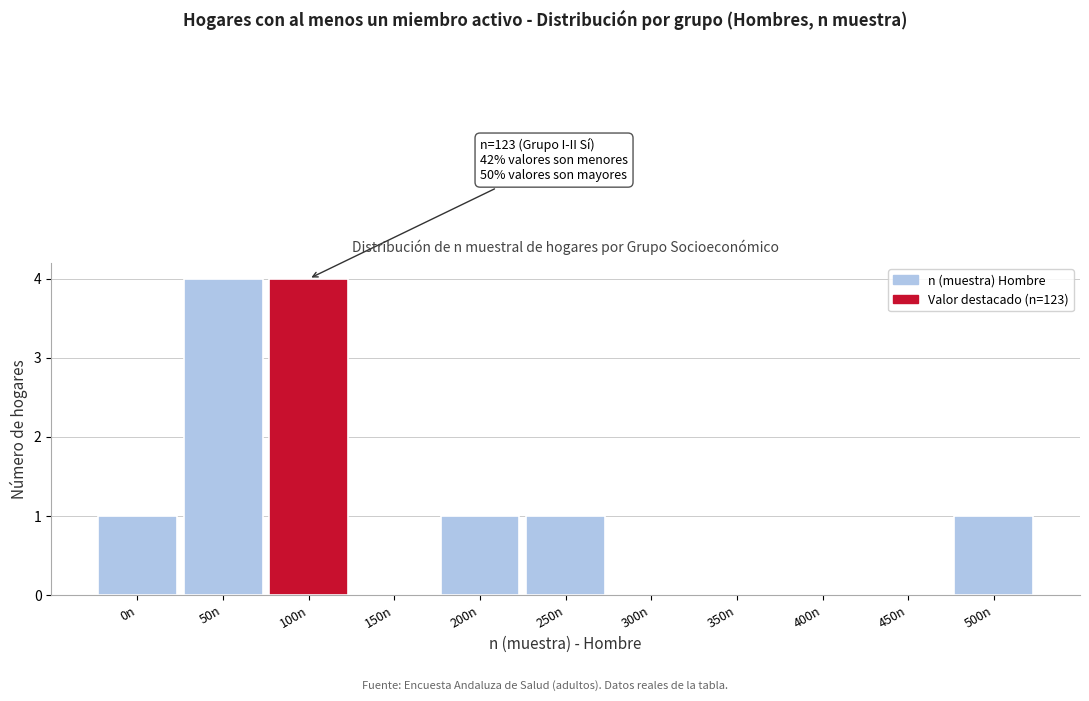

Reading left to right, list all the values displayed in this chart.

0n=1	50n=4	100n=4	150n=0	200n=1	250n=1	300n=0	350n=0	400n=0	450n=0	500n=1